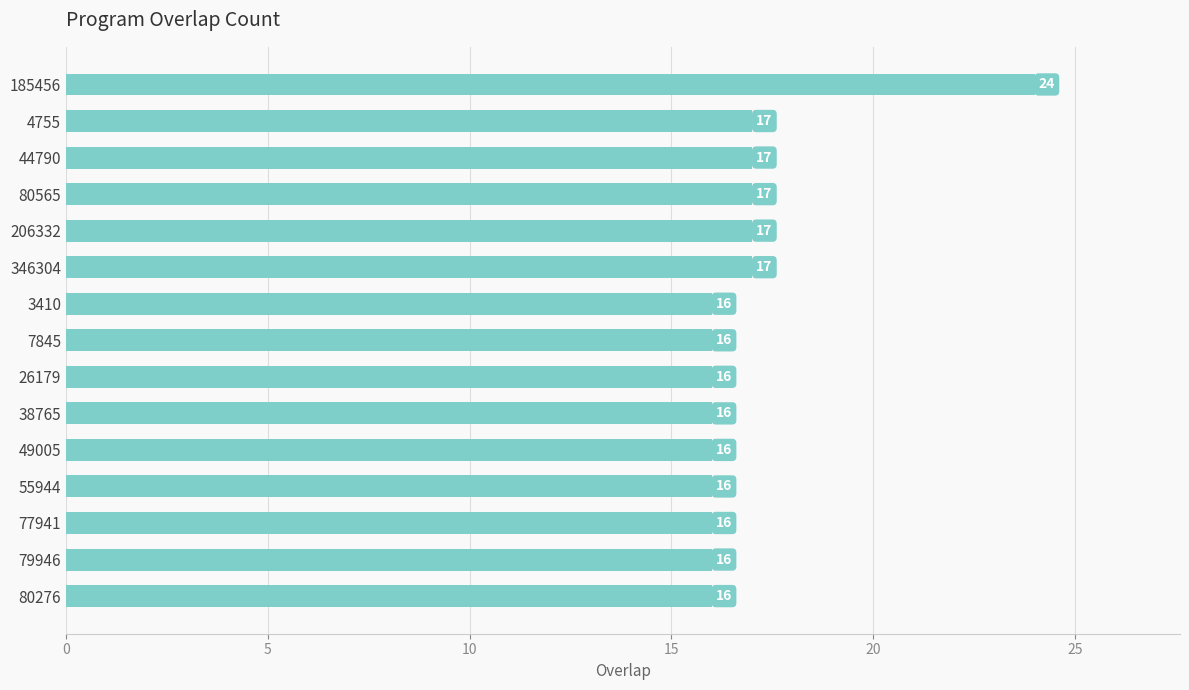

Count the values in the range 16 to 17.

14